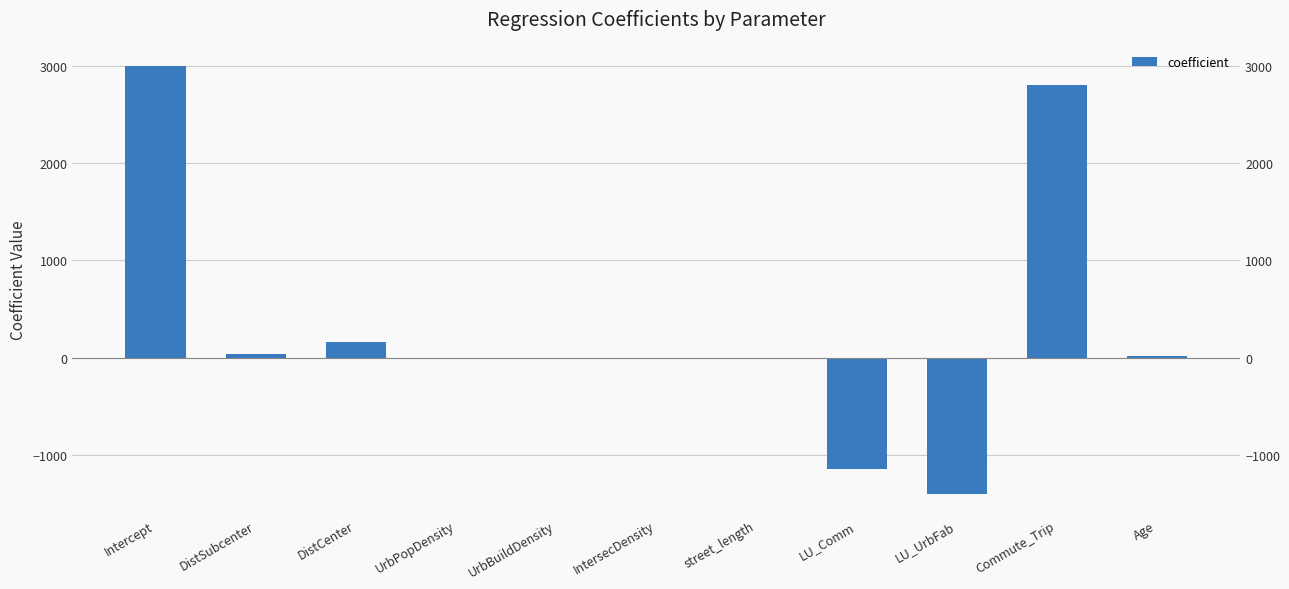

What position from the left is IntersecDensity?

6